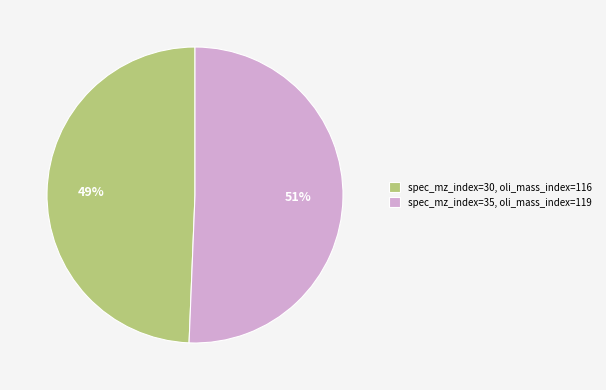

The spec_mz_index=30, oli_mass_index=116 slice represents 43% of the pie. True or false?

False